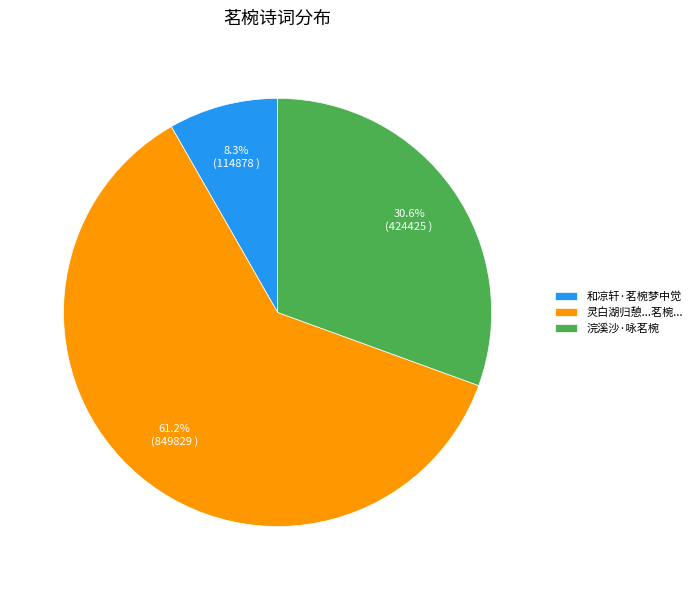

The 浣溪沙·咏茗椀 slice represents 25% of the pie. True or false?

False